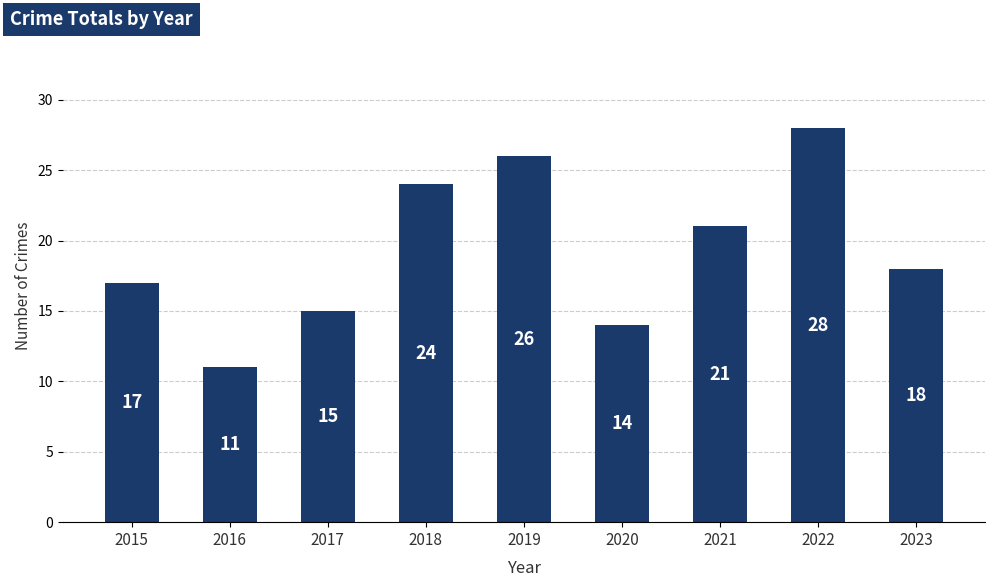

Reading left to right, extract all data points from this chart.

2015=17	2016=11	2017=15	2018=24	2019=26	2020=14	2021=21	2022=28	2023=18